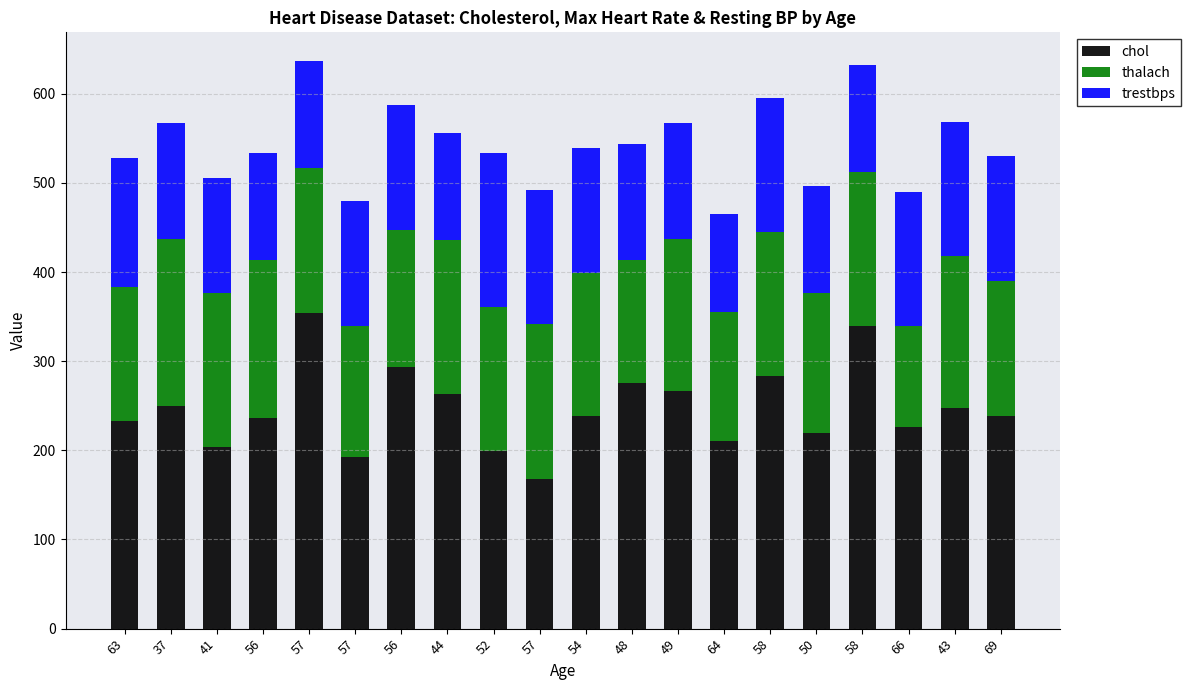

Count the number of categories in the chart.

20